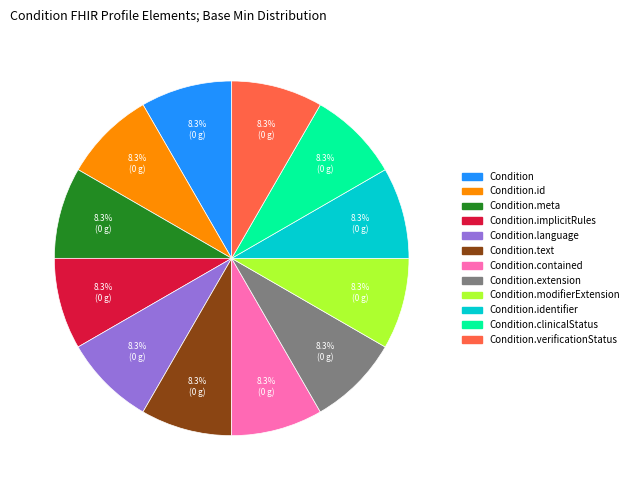

How many segments does this pie chart have?

12